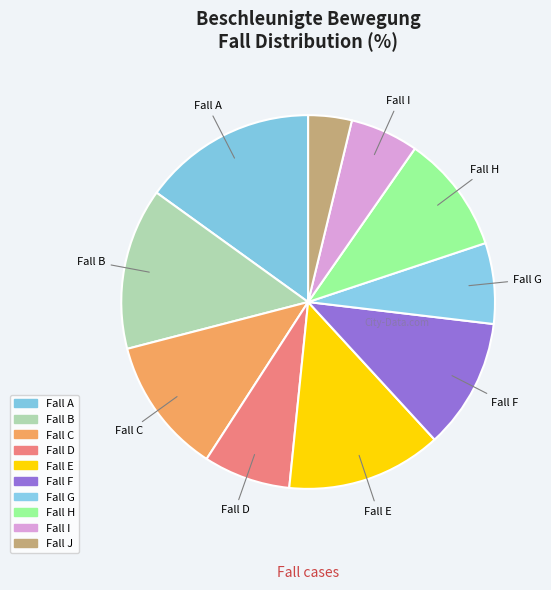

How many slices are in this pie chart?

10